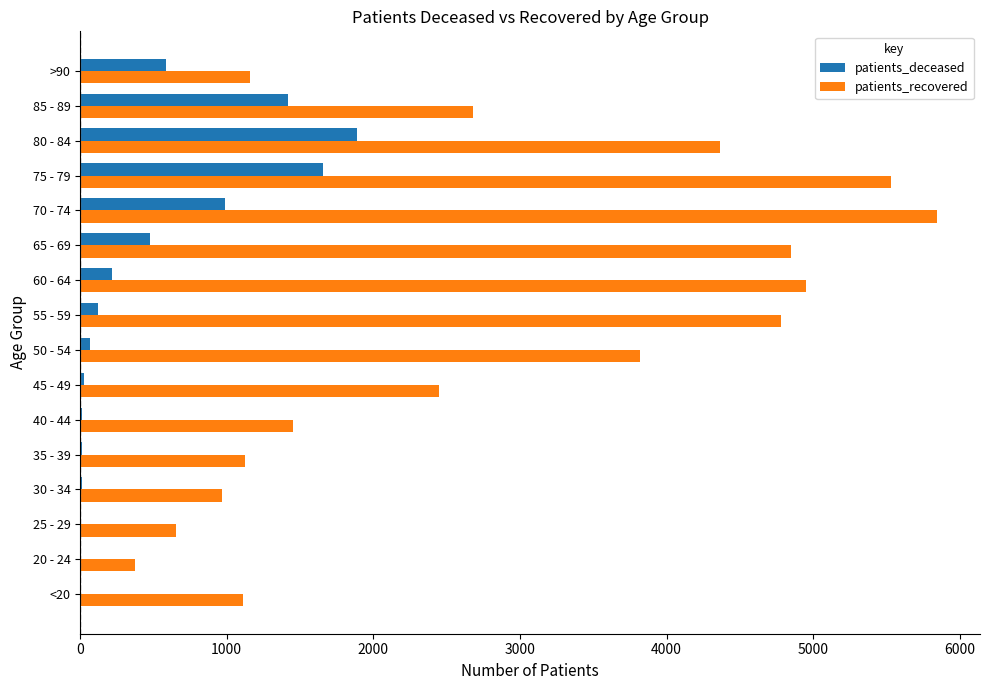

Count the number of data series in this chart.

2